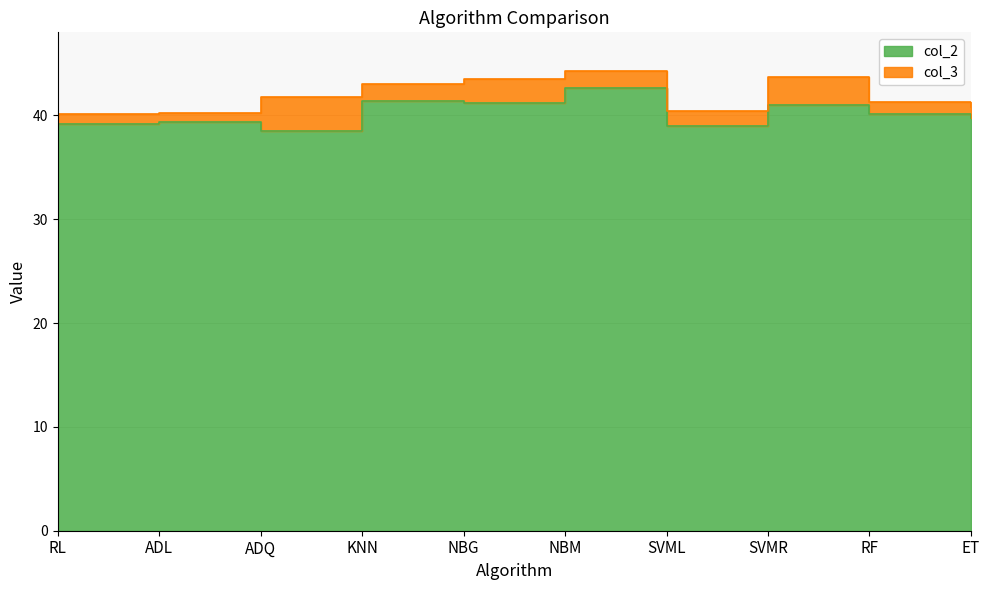

Reading left to right, transcribe all the data shown in this chart.

RL=39.1	ADL=39.4	ADQ=38.5	KNN=41.3	NBG=41.2	NBM=42.6	SVML=38.9	SVMR=41.0	RF=40.2	ET=39.7